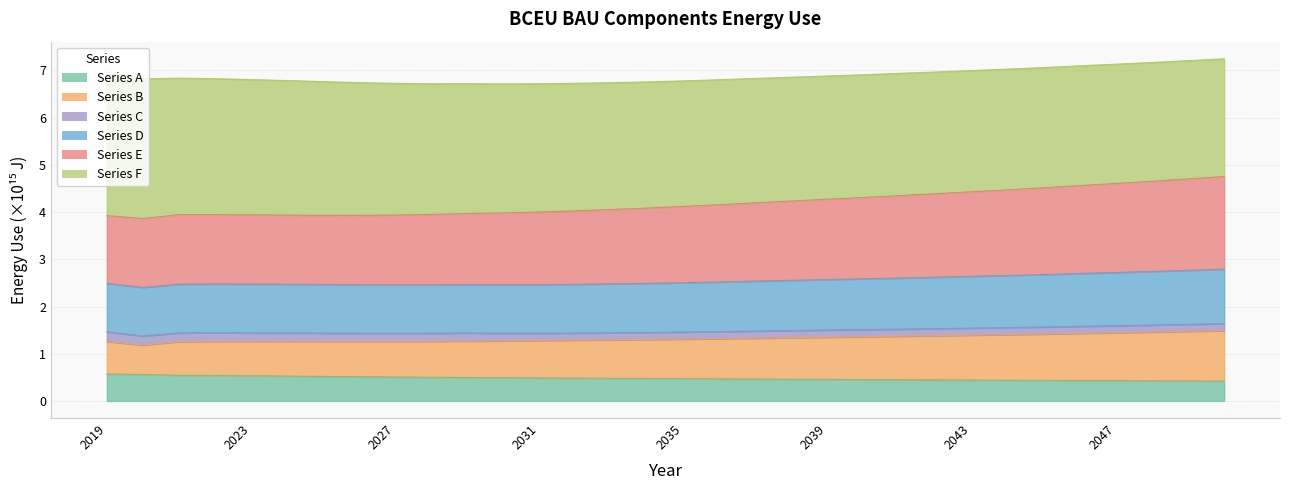

At which label is Series A closest to 0?

2050